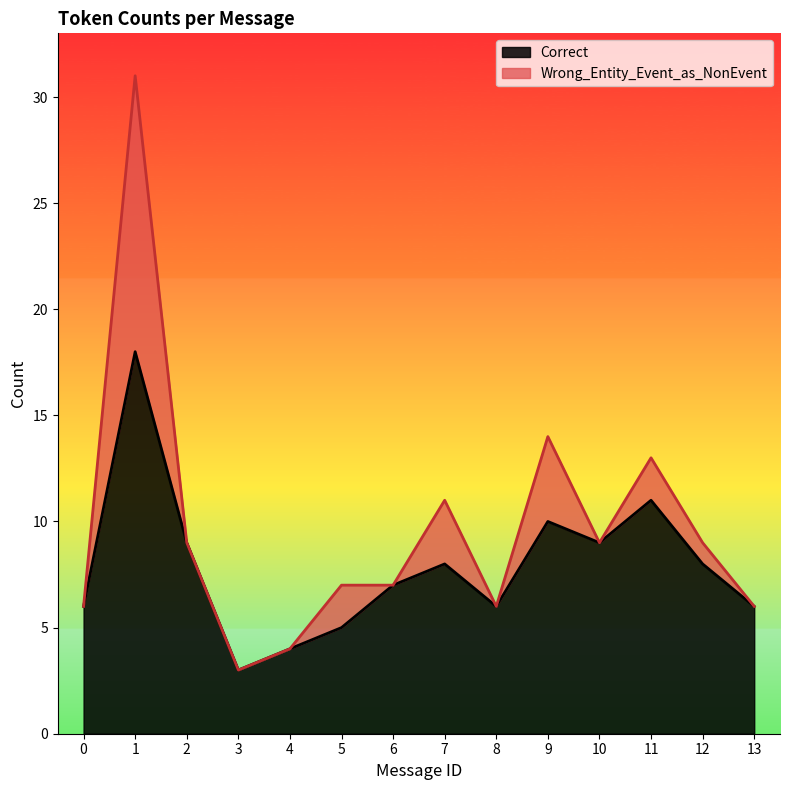

How many lines are shown in the chart?

2